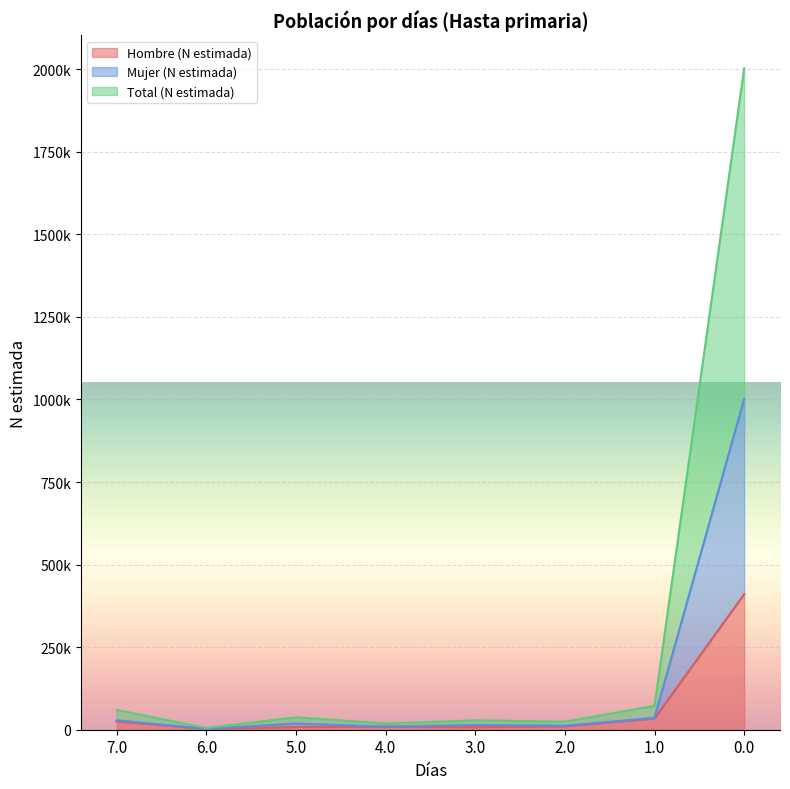

Where does the Mujer (N estimada) series first go above 18850?

7.0